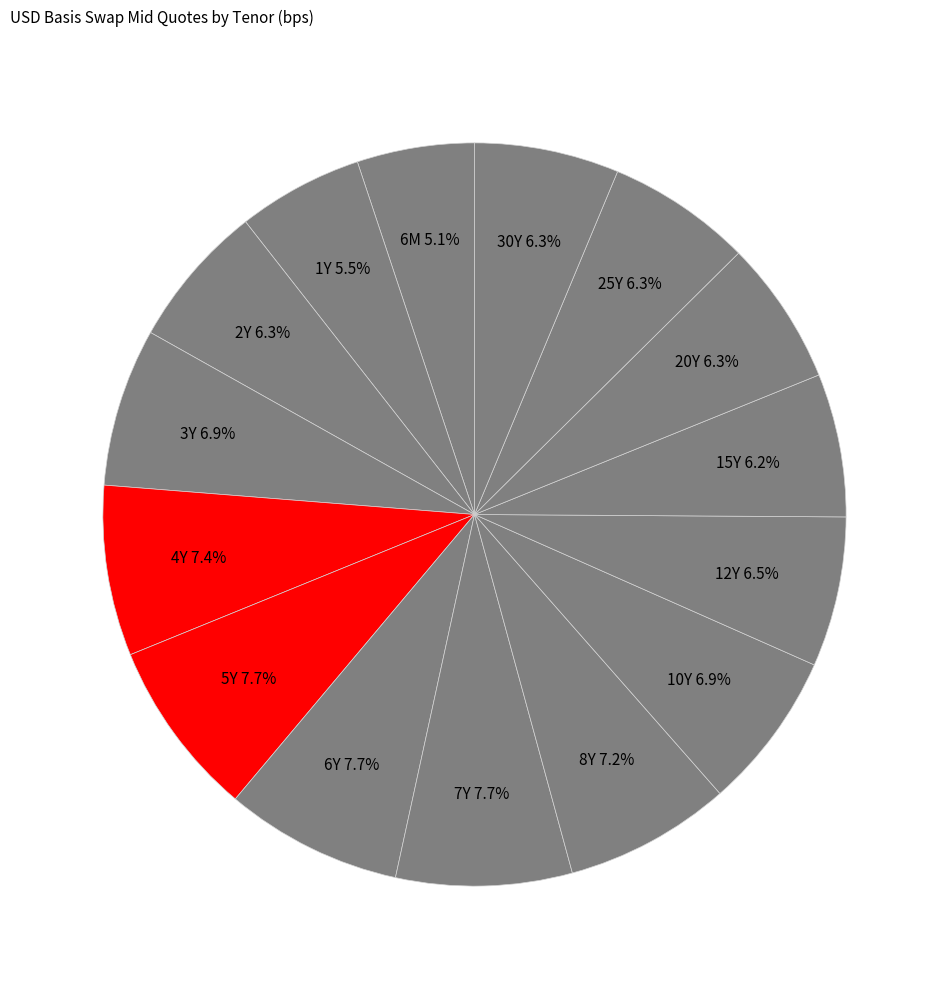

To the nearest percent, what is the difference between the largest and smallest slice percentages?

3%